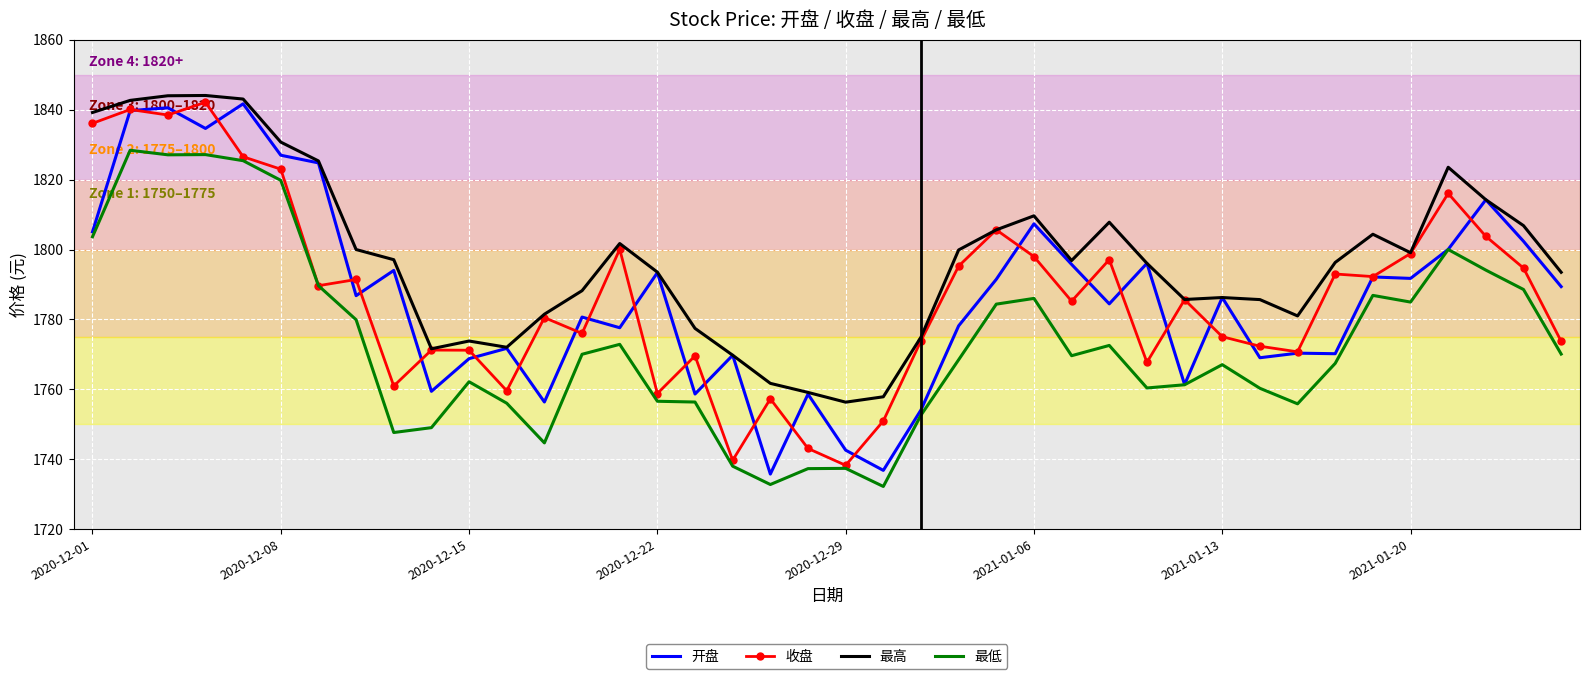

In 收盘, how many points are lower than both neighbors (excluding endpoints)?

12